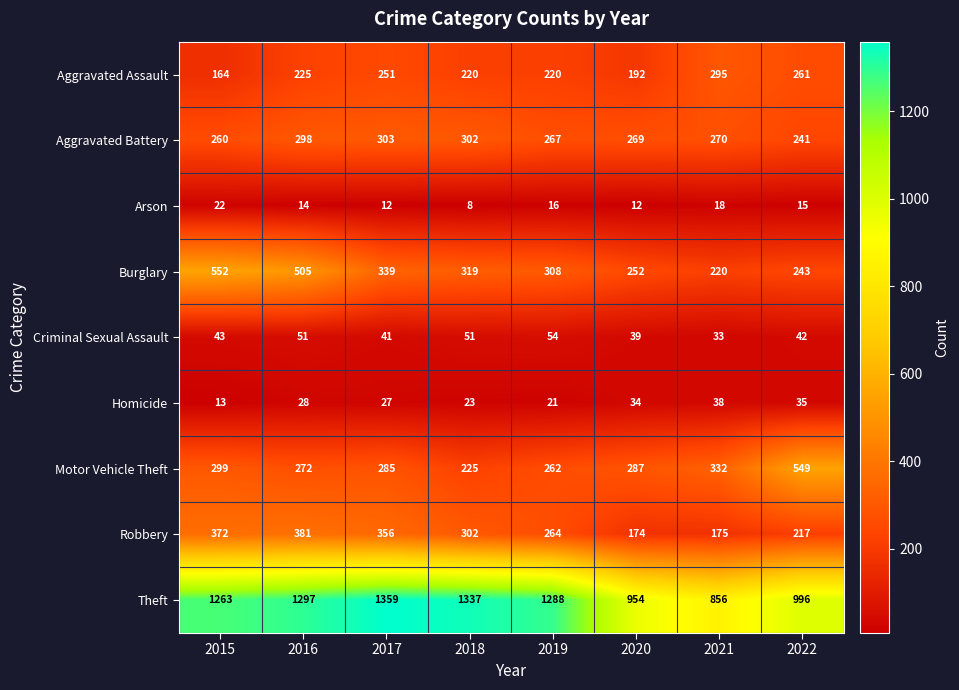

What is the approximate value of Aggravated Battery at 2015, to the nearest 5?

260